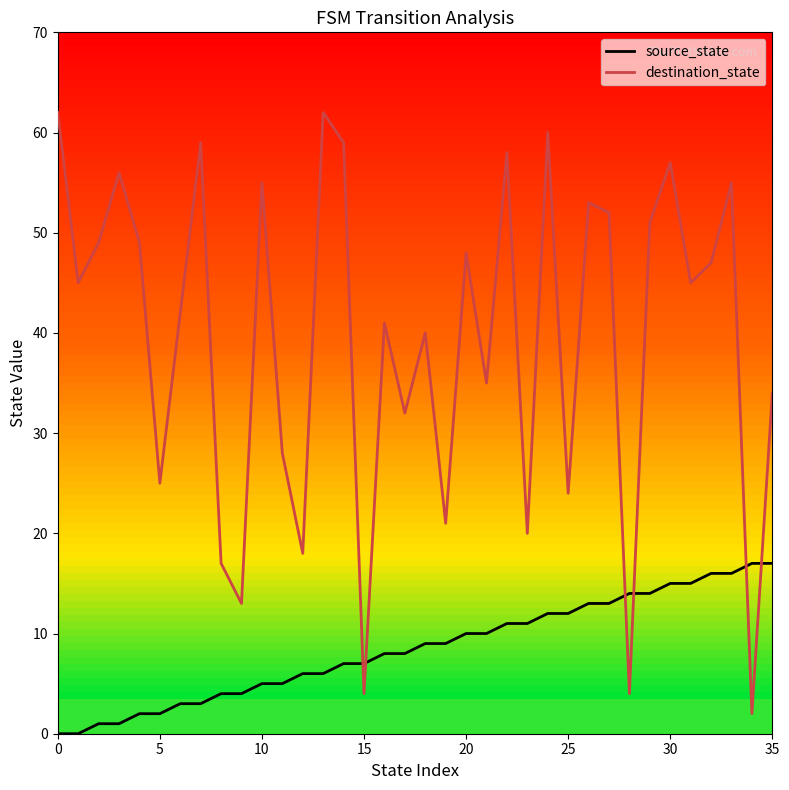

Reading right to left, transcribe all the data shown in this chart.

source_state: 17	17	16	16	15	15	14	14	13	13	12	12	11	11	10	10	9	9	8	8	7	7	6	6	5	5	4	4	3	3	2	2	1	1	0	0
destination_state: 34	2	55	47	45	57	51	4	52	53	24	60	20	58	35	48	21	40	32	41	4	59	62	18	28	55	13	17	59	42	25	49	56	49	45	62